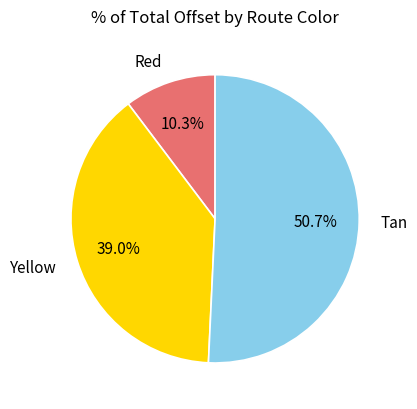

Which slice is the largest?

Tan